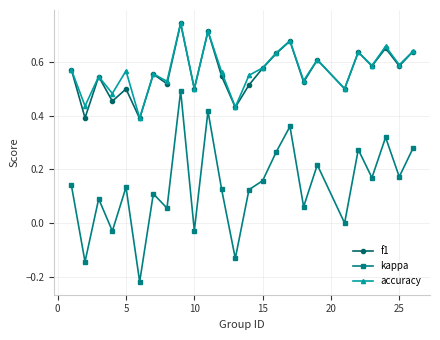

Which series has the largest range (max minus min)?

kappa